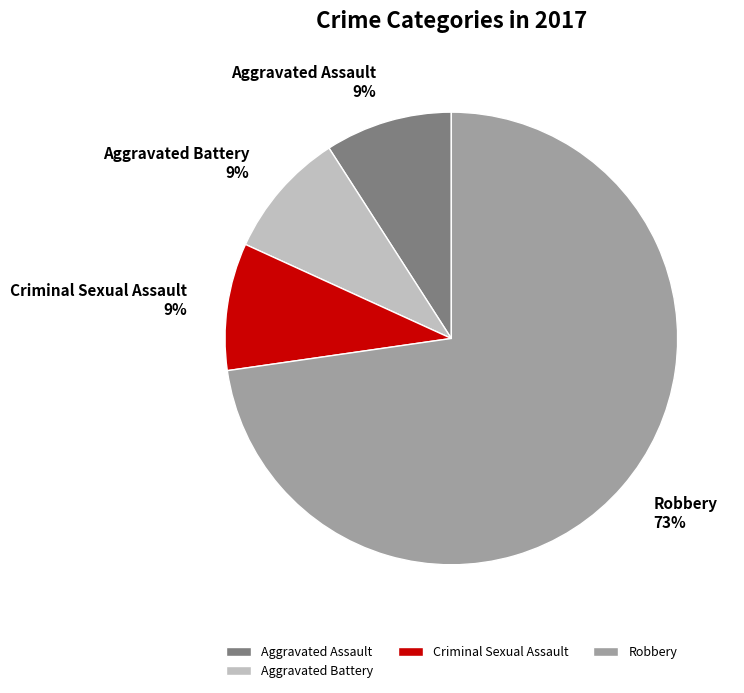

Does any single category account for the majority?

Yes